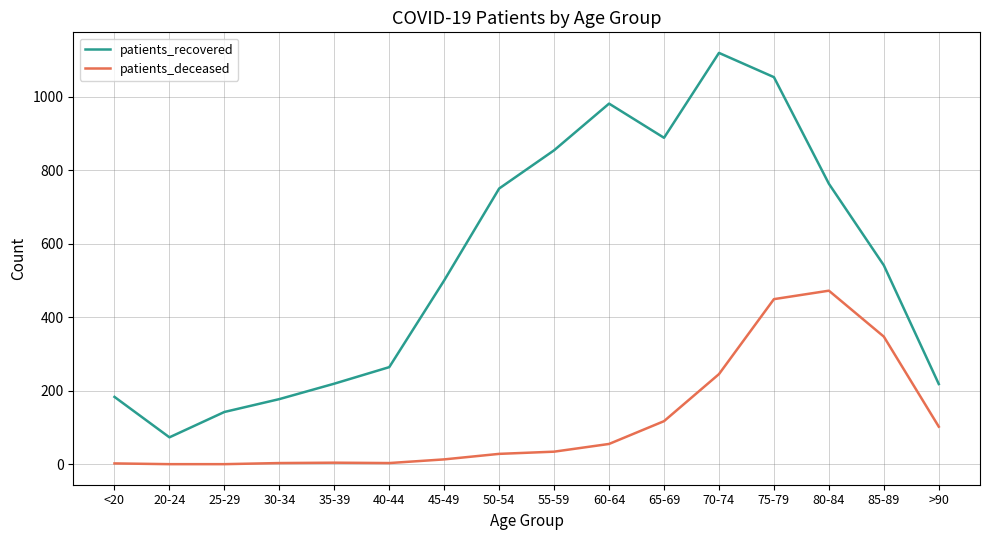

List the series in order of their peak value, lowest first.

patients_deceased, patients_recovered